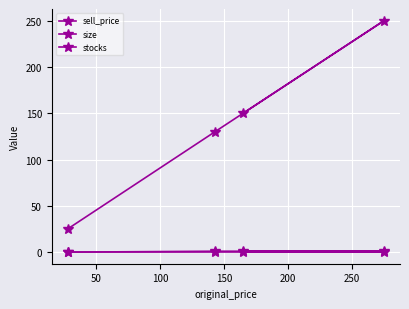

True or false: size and sell_price cross at least once.

False